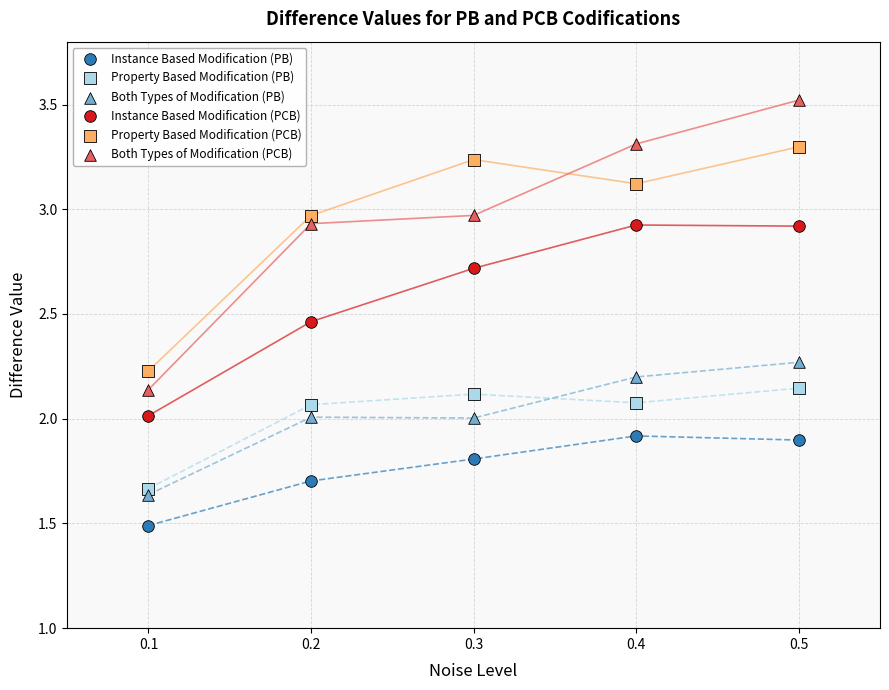

Which series reaches the minimum Y coordinate?

Instance Based Modification (PB)